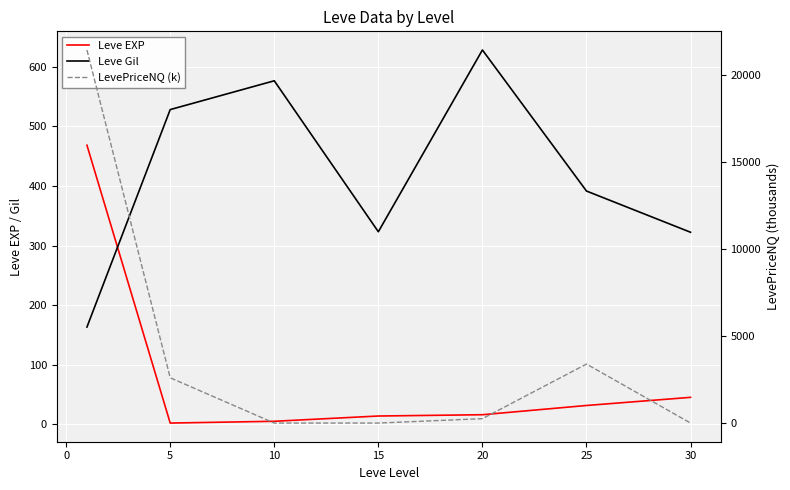

Which series has the widest spread of values?

LevePriceNQ (k)